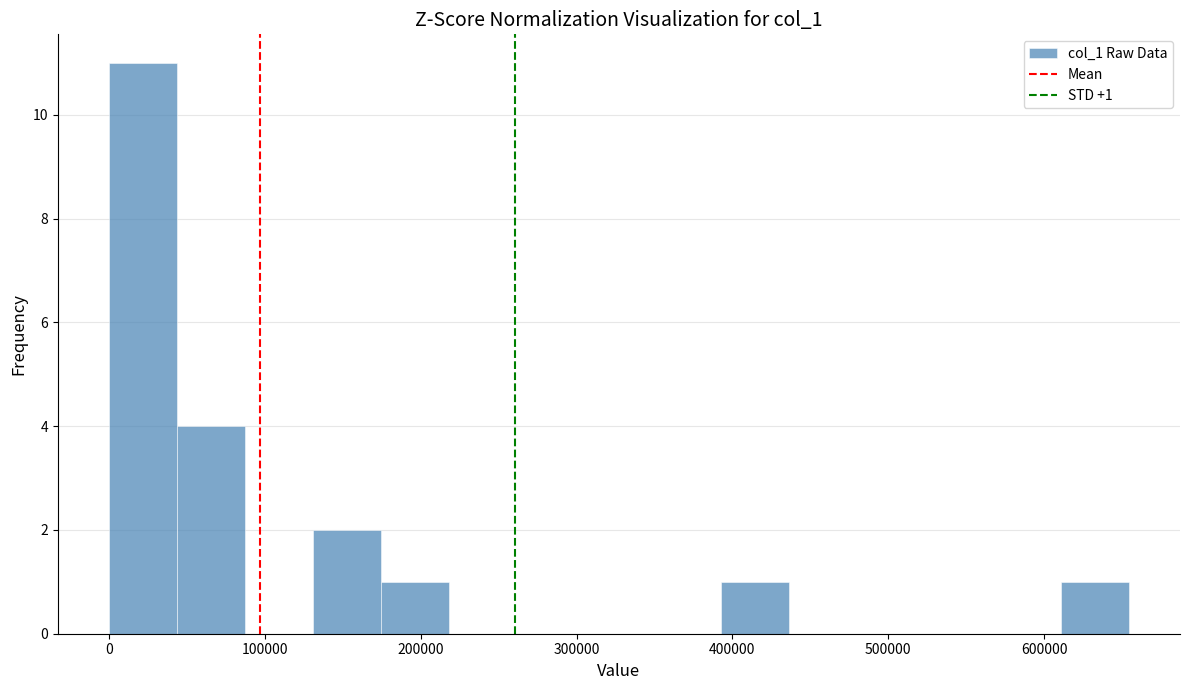

Over which range of the x-axis is the bar tallest?

0 to 40000